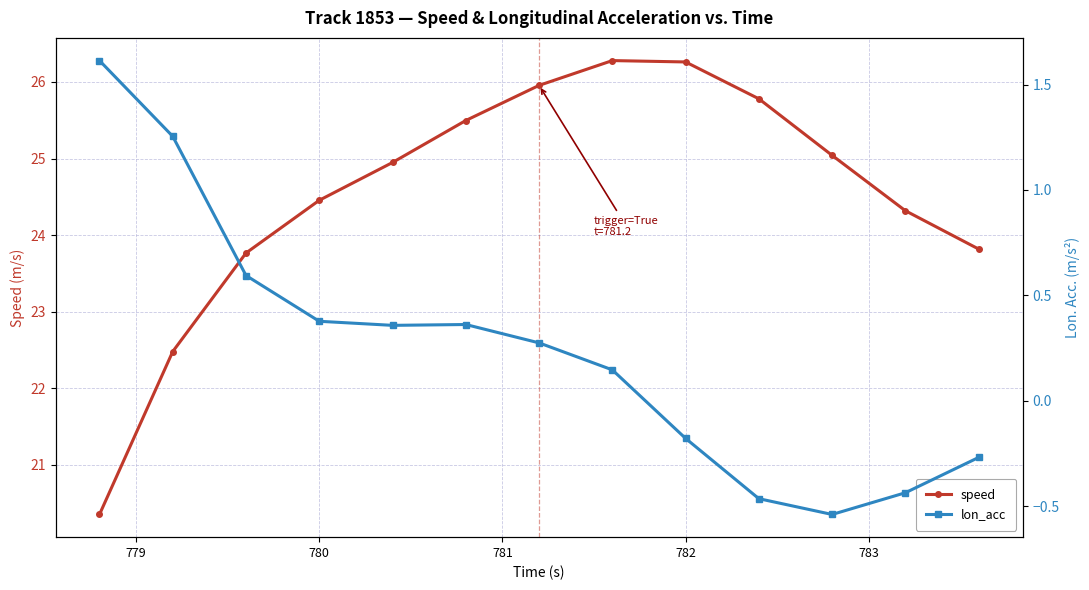

True or false: speed has a value of 41.1 at 780.

False